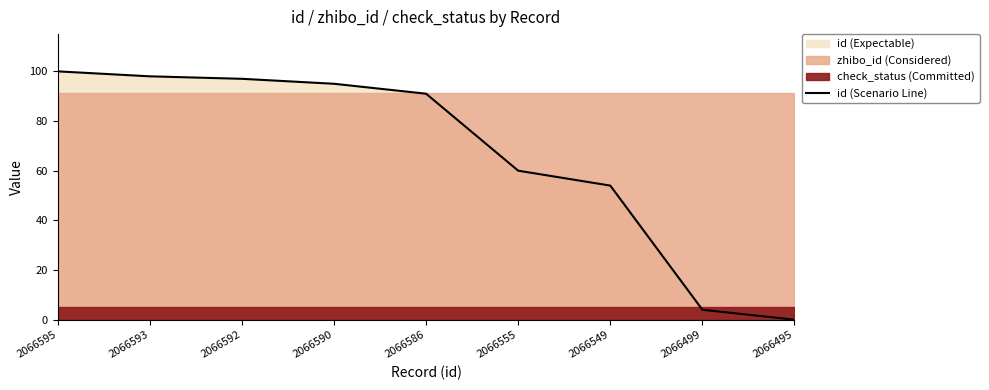

List the labels in order of value, smallest first.

2066495, 2066499, 2066549, 2066555, 2066586, 2066590, 2066592, 2066593, 2066595